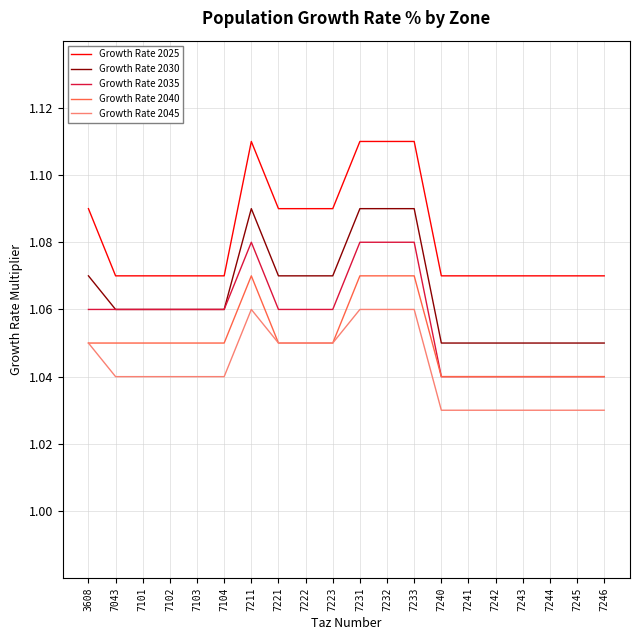

True or false: Growth Rate 2035 and Growth Rate 2045 intersect in this chart.

False